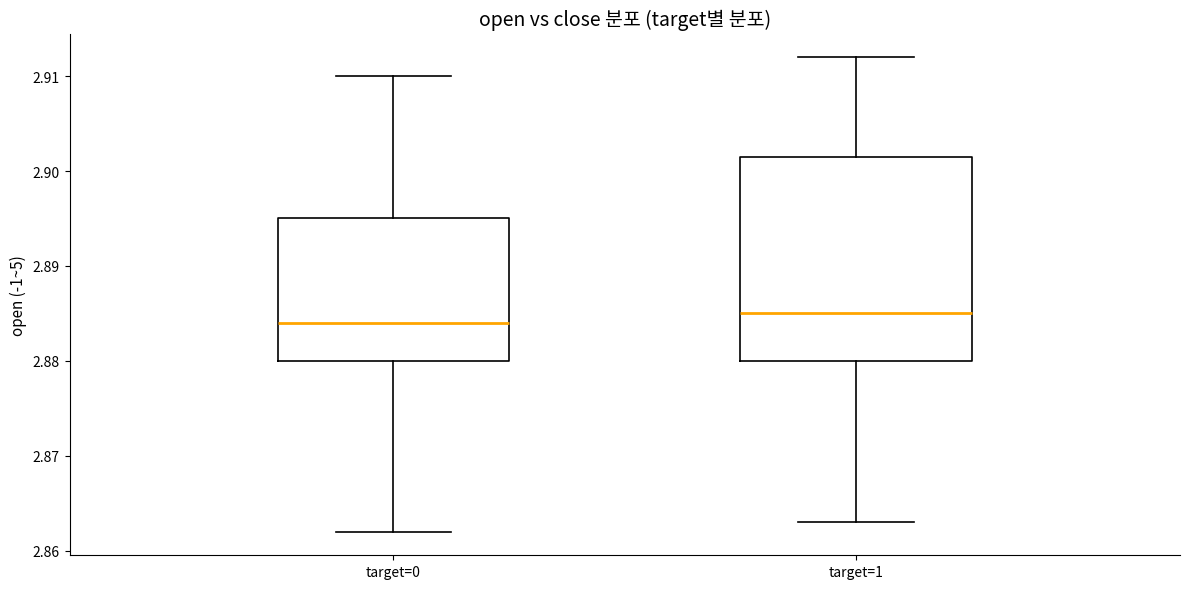

Reading left to right, transcribe this box plot: for each box, give where its median line is, the range the box spans, and where its two whiskers end, as read against the y-axis. The values are not printed on the chart, so give them approximately, as read against the axis.

target=0: median 2.884, box 2.880 to 2.895, whiskers 2.862 to 2.910
target=1: median 2.885, box 2.880 to 2.902, whiskers 2.863 to 2.912